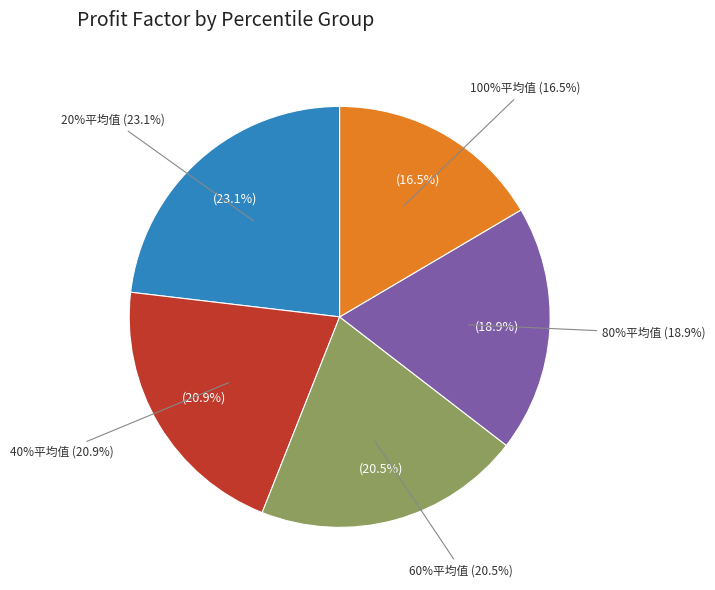

What is the smallest slice in the pie chart?

100%平均值